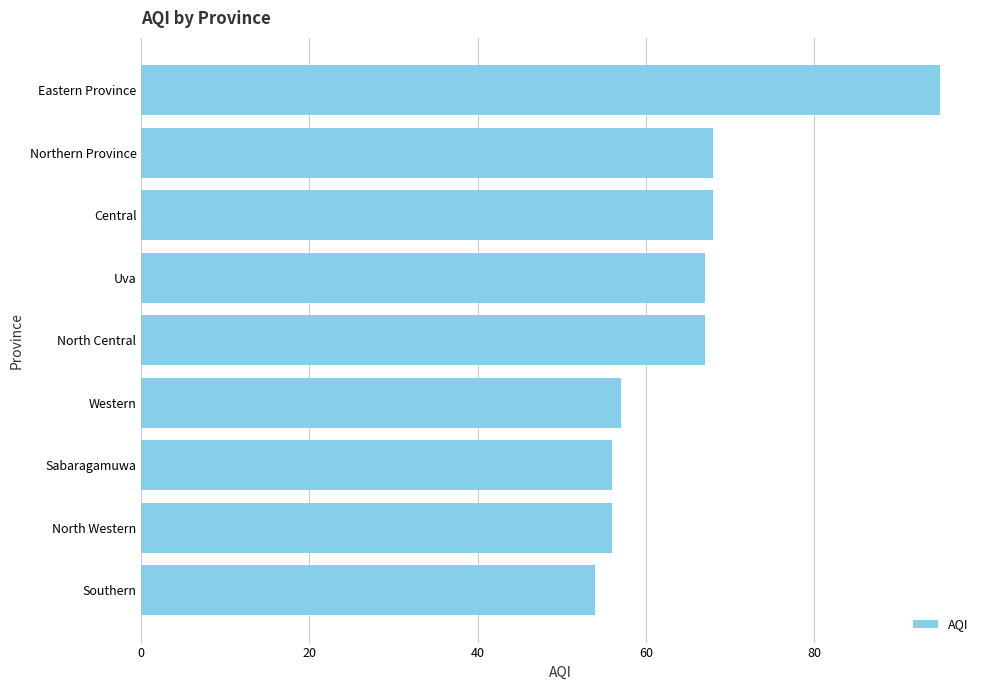

What is the approximate value at Western, to the nearest 10?

60